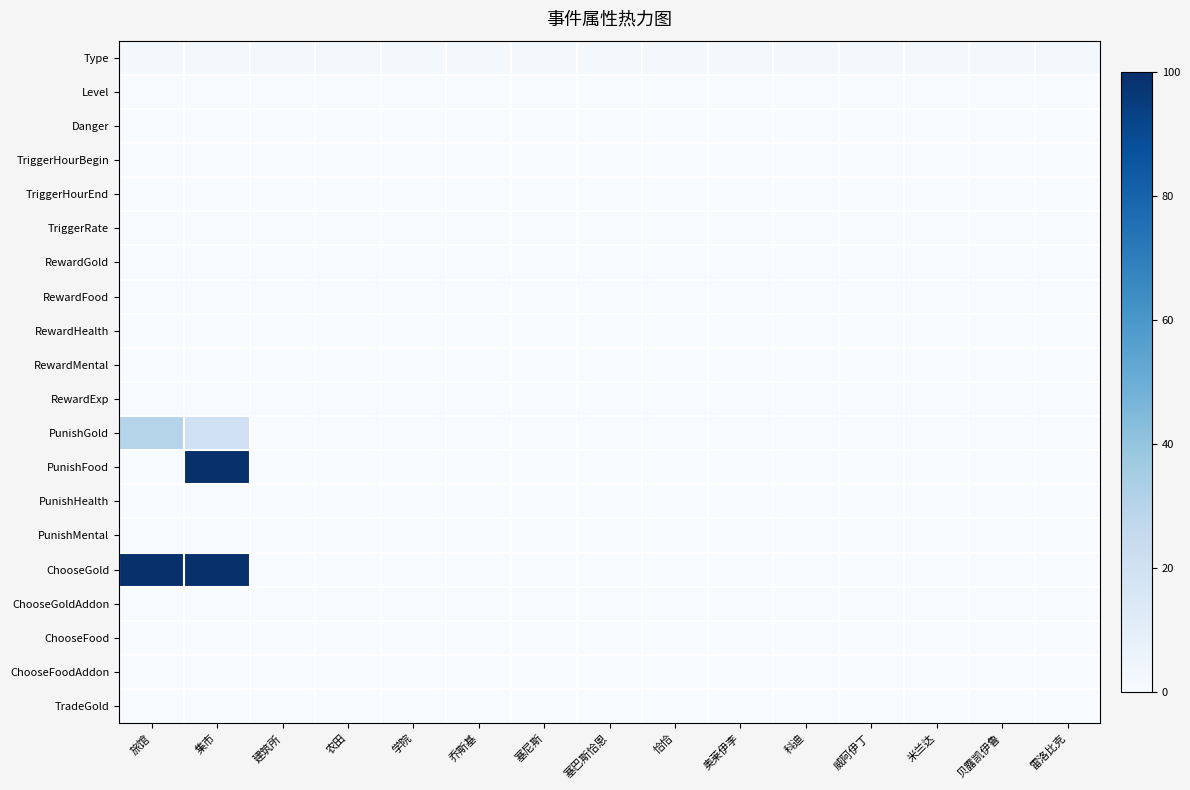

How many data points does each series have?

15